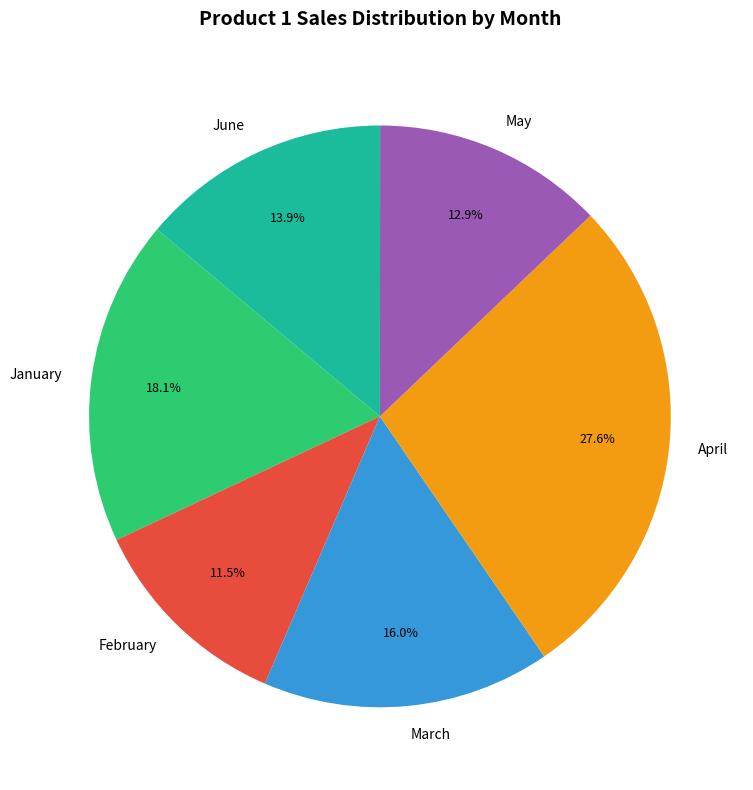

Does February account for over 50% of the chart?

No